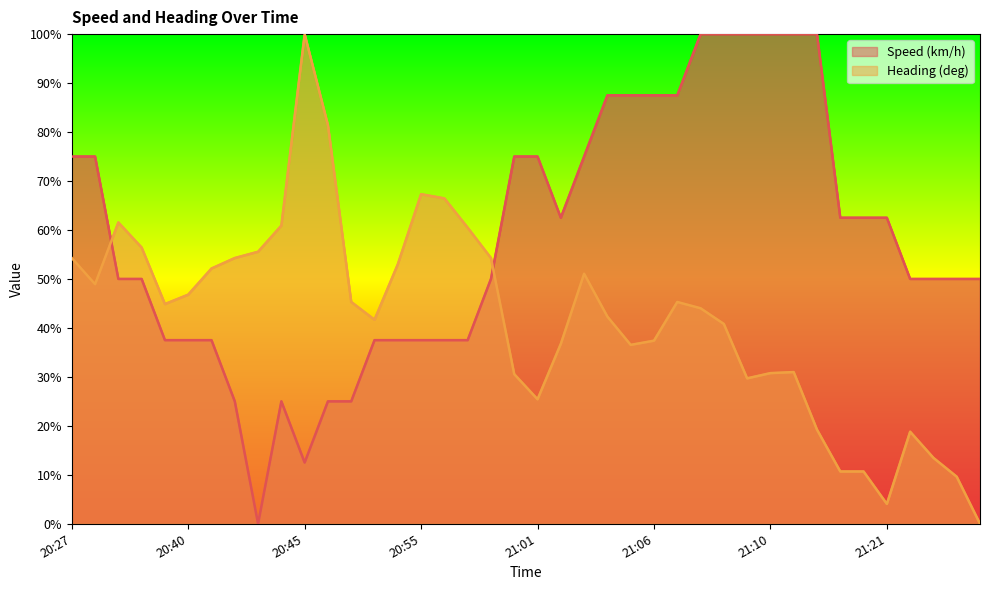

At which label is Speed (km/h) closest to 50?

20:38